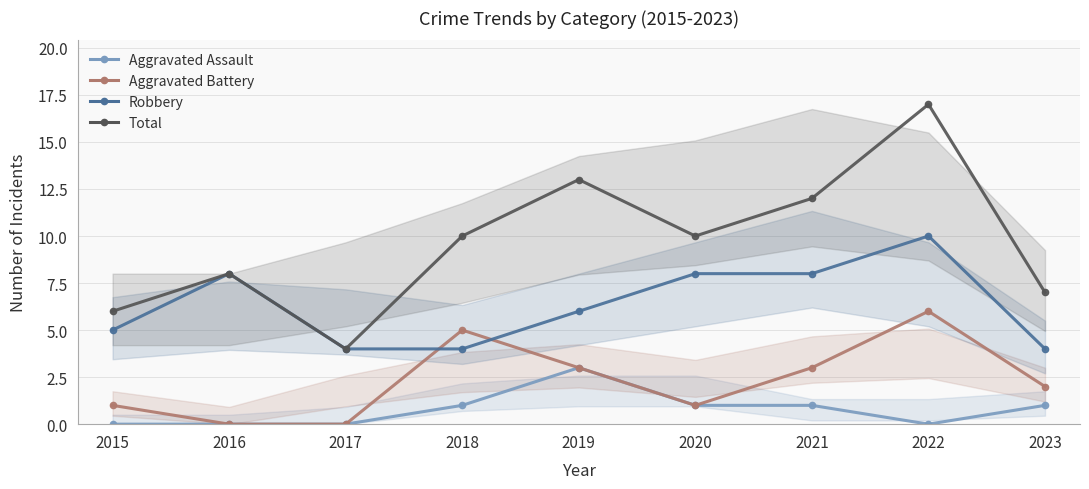

At which category does Robbery reach its first local peak?

2016